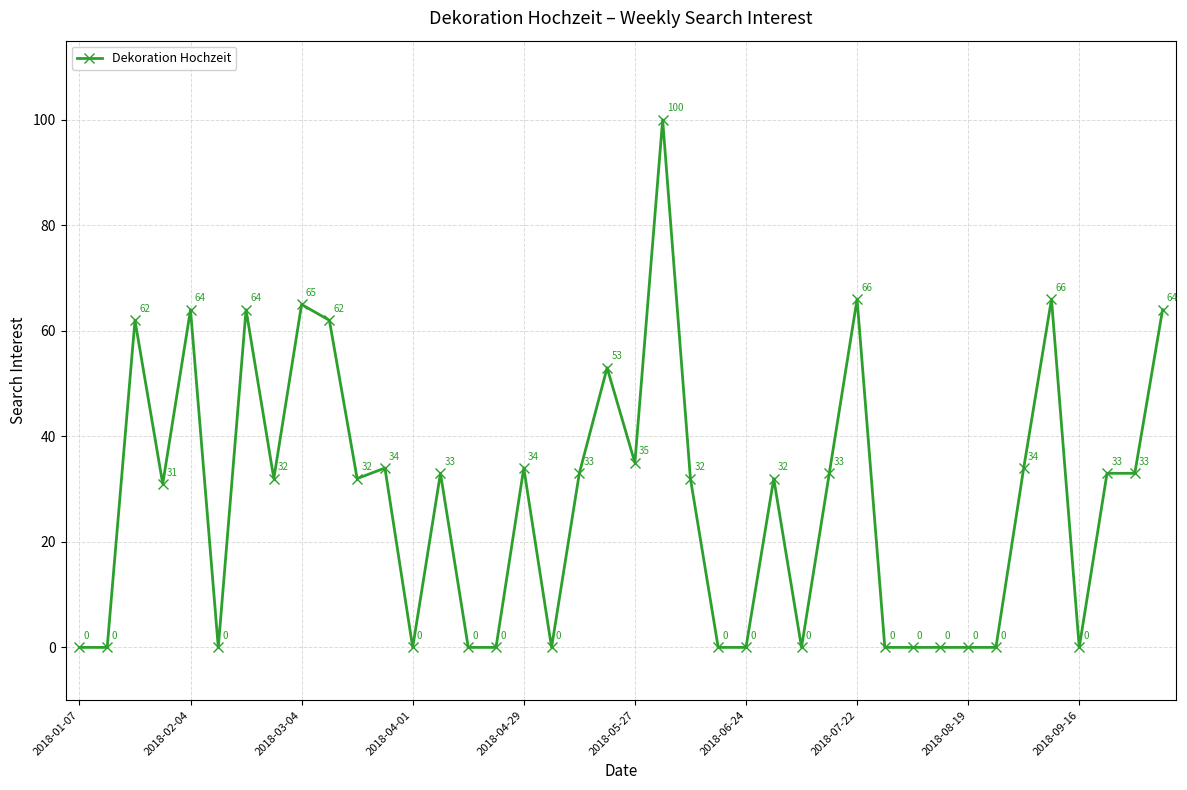

Does the chart display data point markers on the line(s)?

Yes